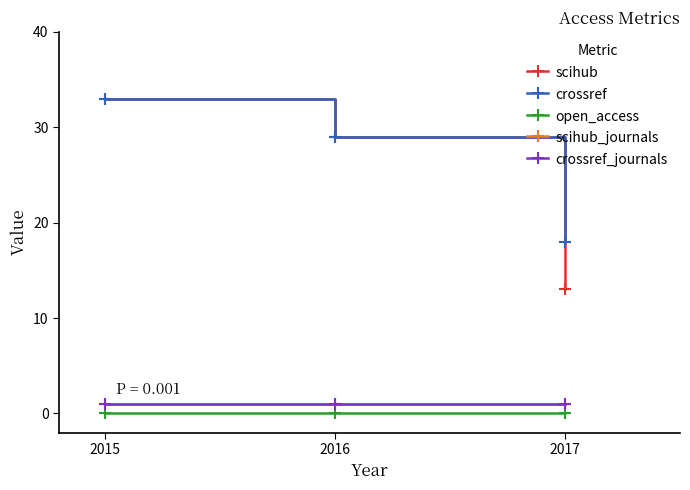

Does the chart have visible grid lines?

No